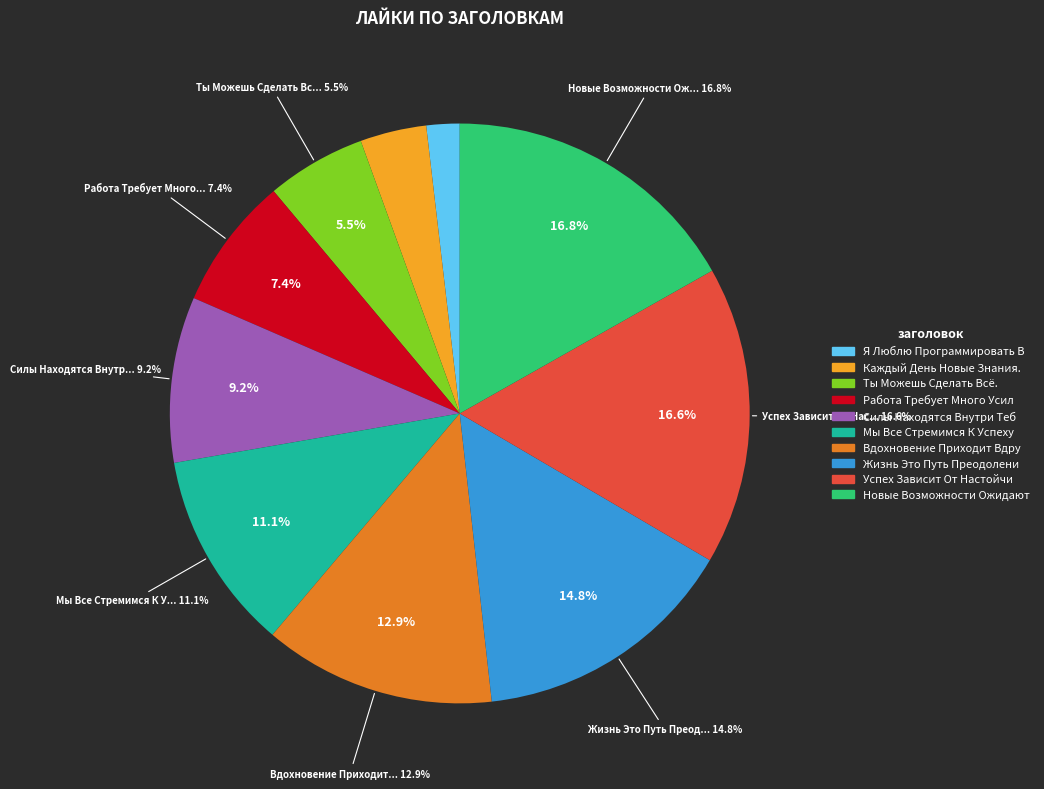

How many segments does this pie chart have?

10